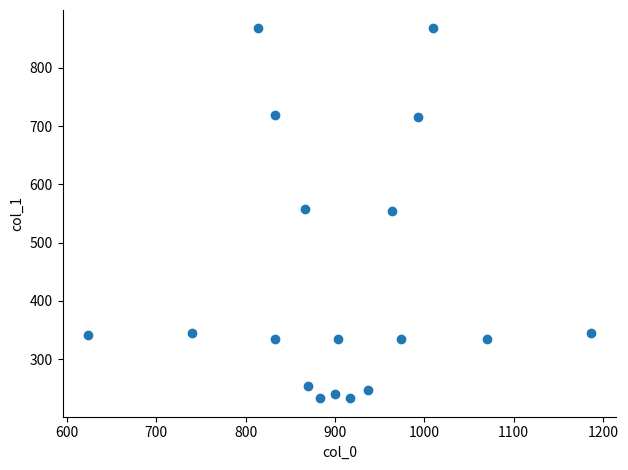

What is the range of X values (max minus min)?

563.3